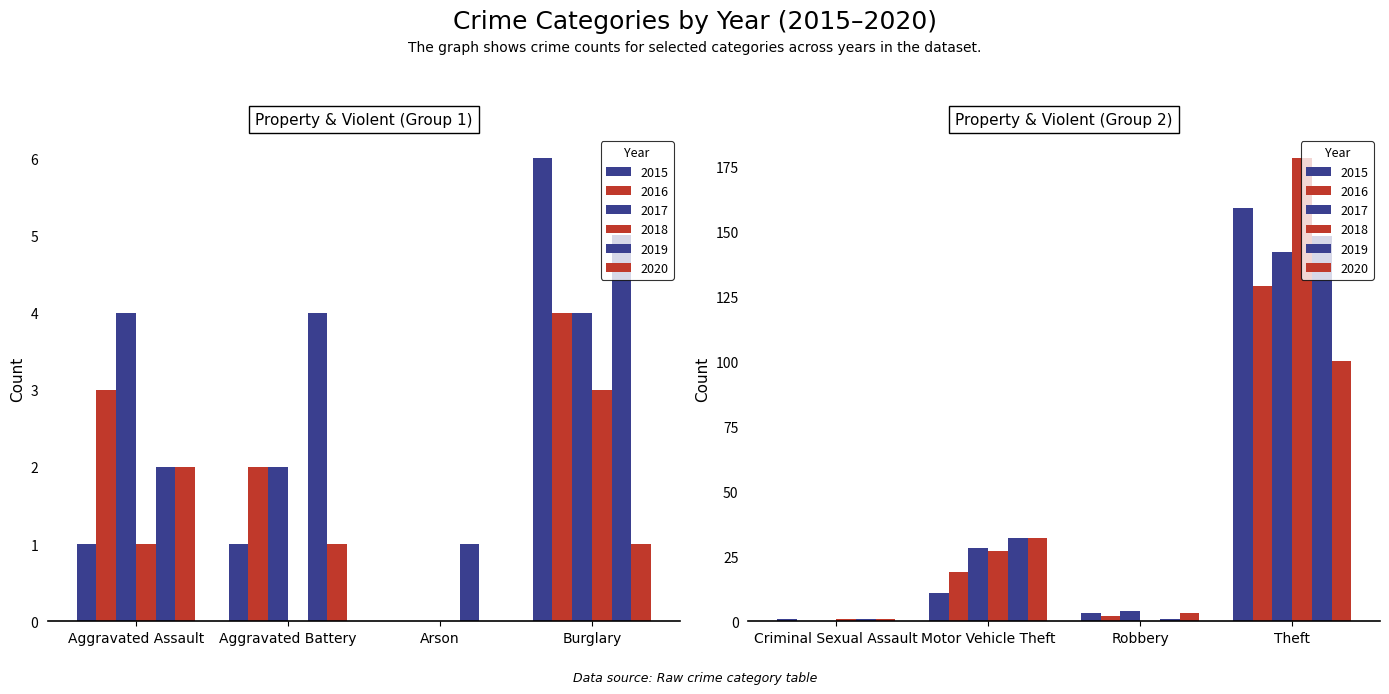

Rank the categories by 2015 value from highest to lowest.

Theft, Motor Vehicle Theft, Burglary, Robbery, Aggravated Assault, Aggravated Battery, Criminal Sexual Assault, Arson